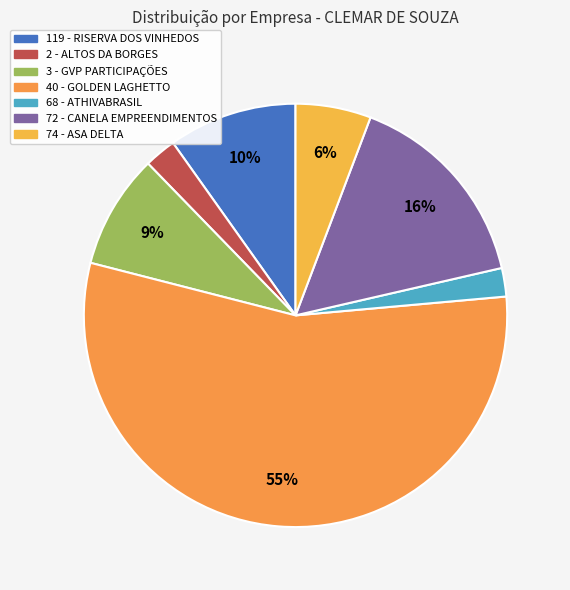

Which category has the biggest portion of the pie?

40 - GOLDEN LAGHETTO